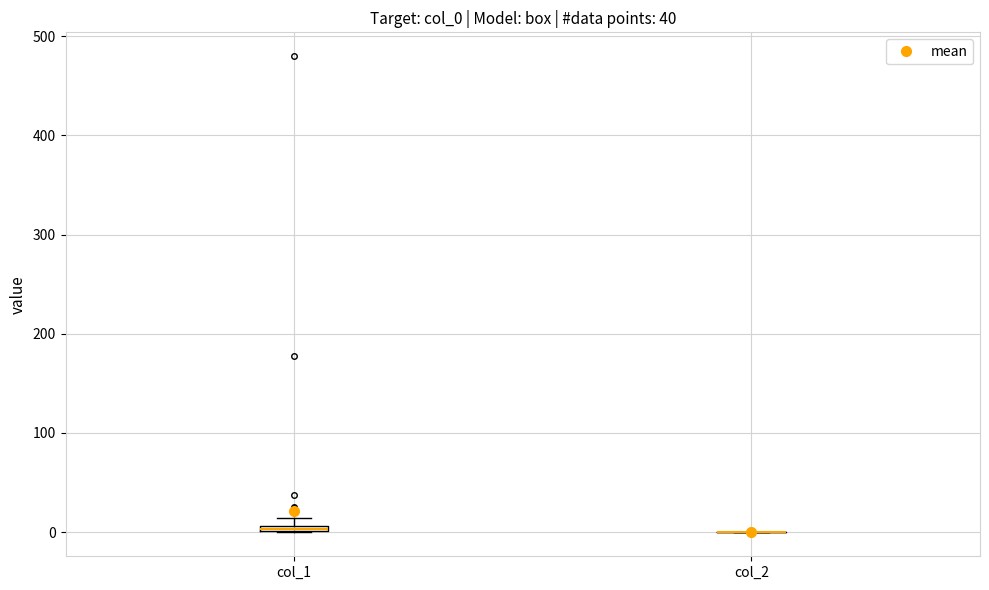

Where is the upper edge of the box for col_1 on the y-axis? The values are not printed on the chart, so give them approximately, as read against the axis.

10